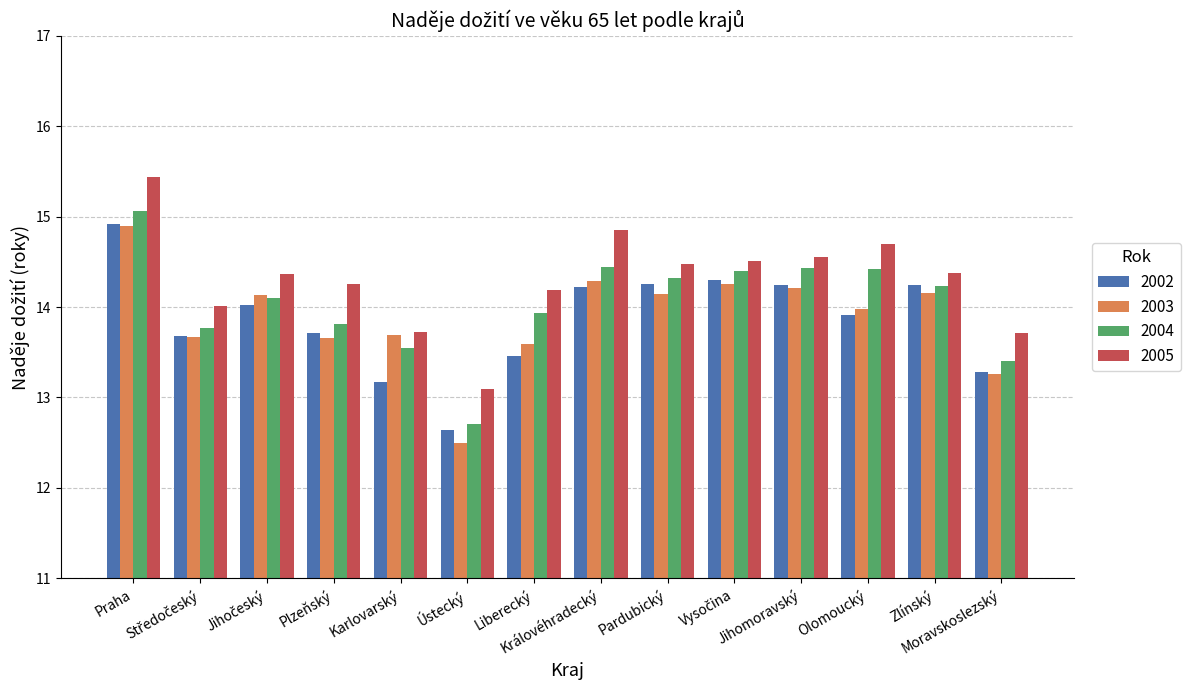

What is the sum of all 2004 values?

196.6